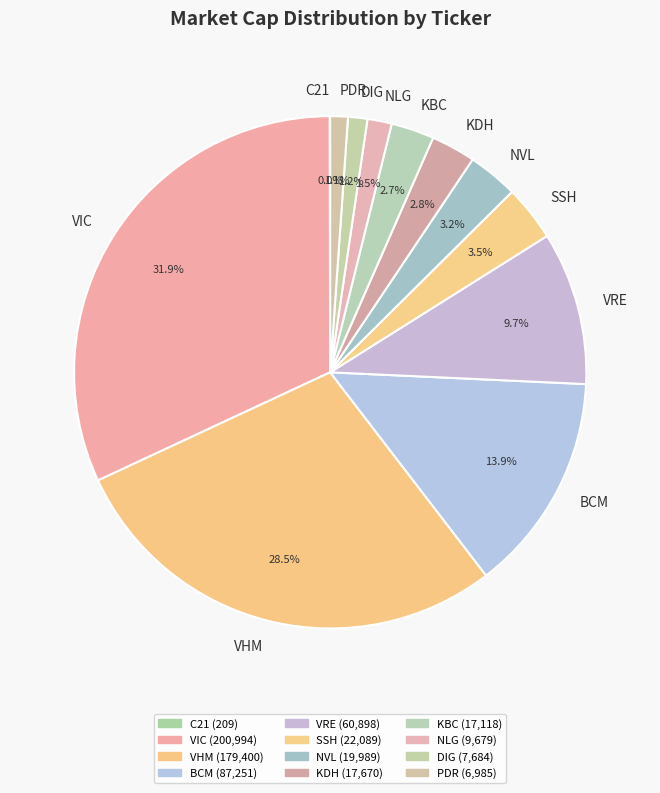

What is the largest slice in the pie chart?

VIC